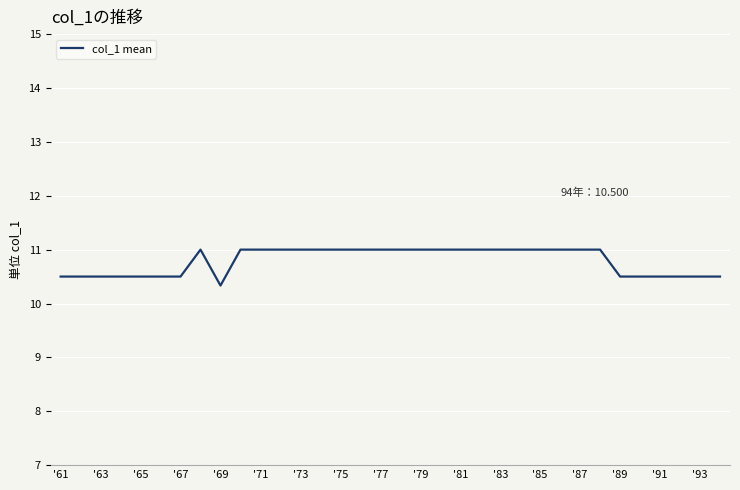

What is the greatest value displayed?

11.0